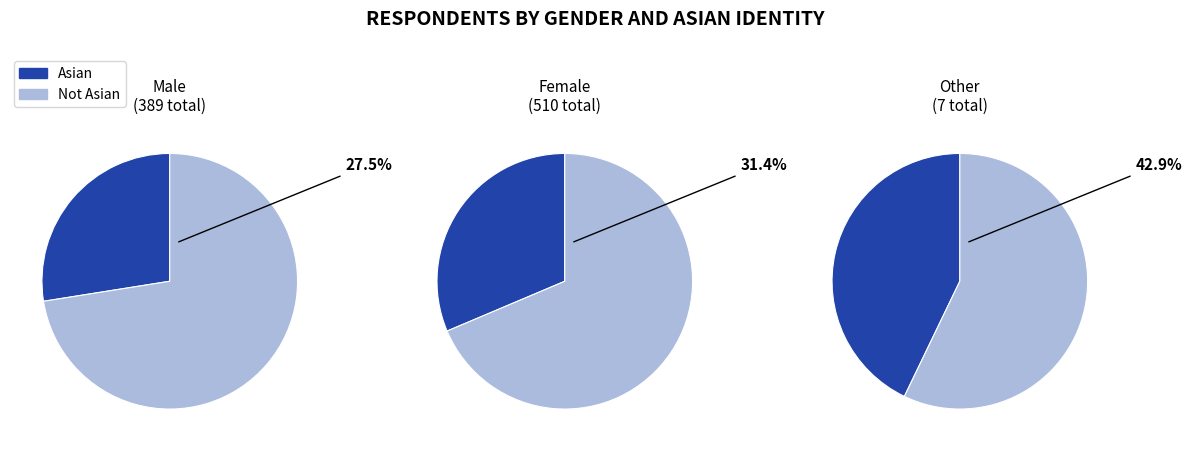

Which series has the largest range (max minus min)?

Not Asian